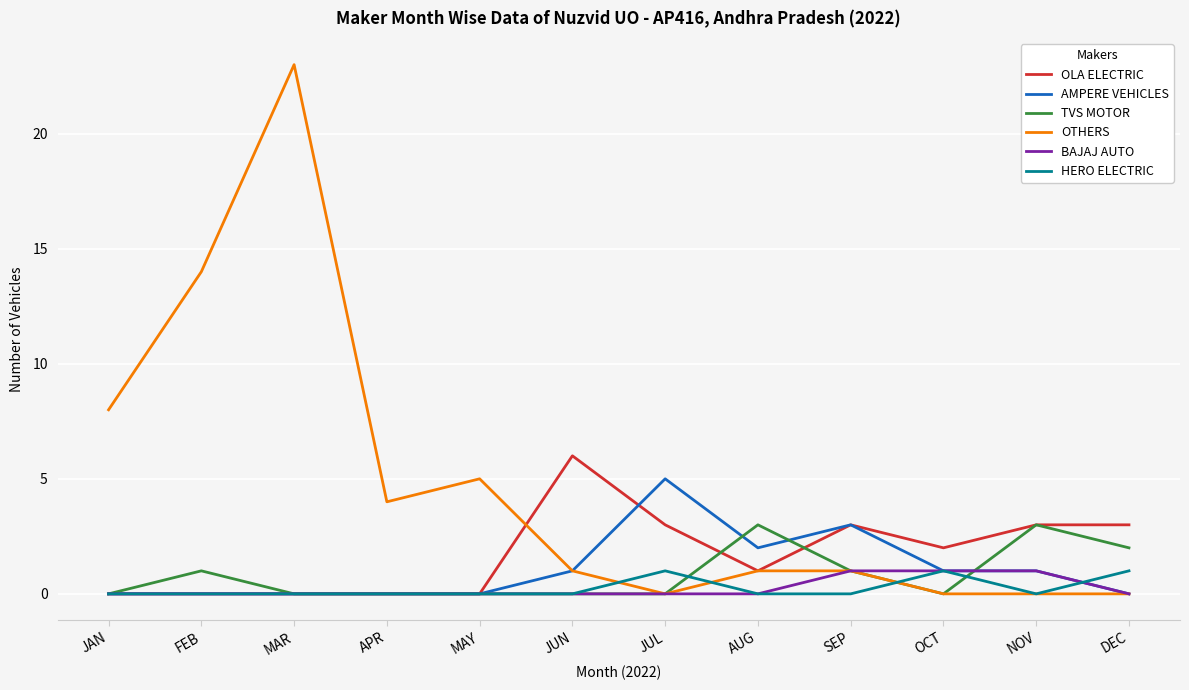

Which category has the highest value across all series?

MAR